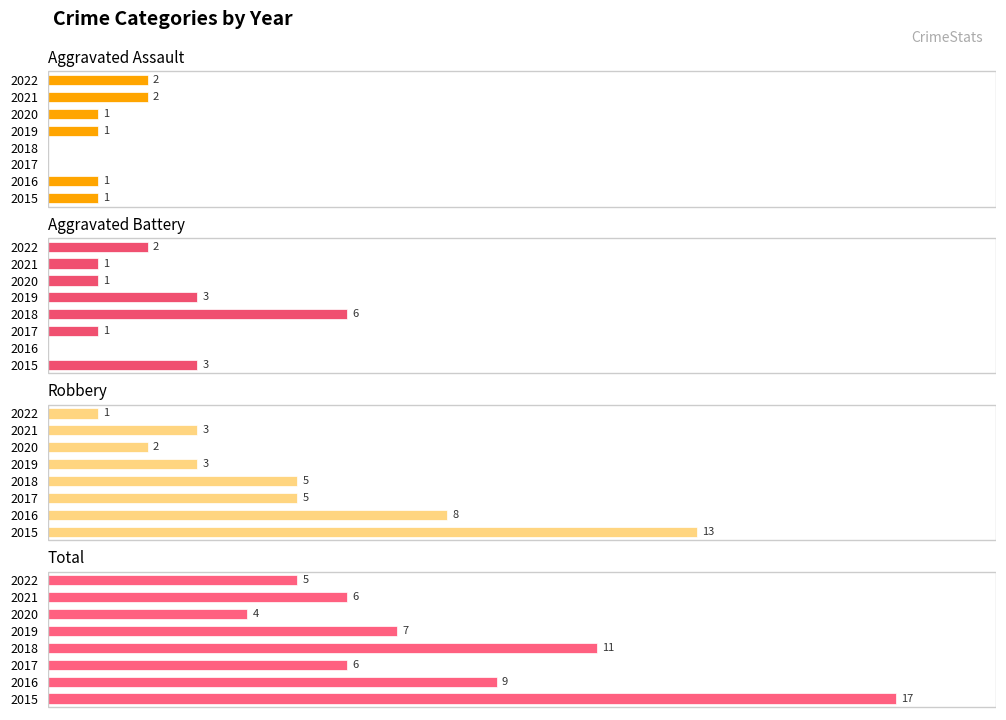

Reading right to left, extract all data points from this chart.

Aggravated Assault: 2	2	1	1	0	0	1	1
Aggravated Battery: 2	1	1	3	6	1	0	3
Robbery: 1	3	2	3	5	5	8	13
Total: 5	6	4	7	11	6	9	17